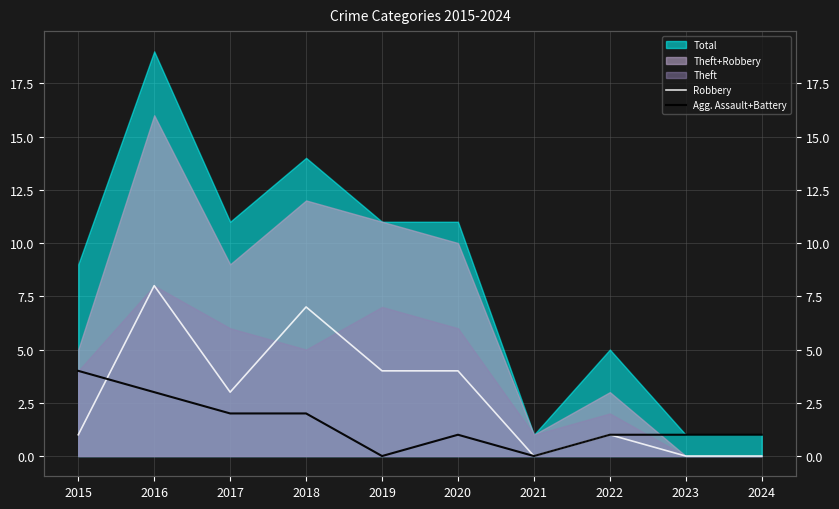

Is the value of Robbery at 2017 greater than the value of Agg. Assault+Battery at 2020?

Yes